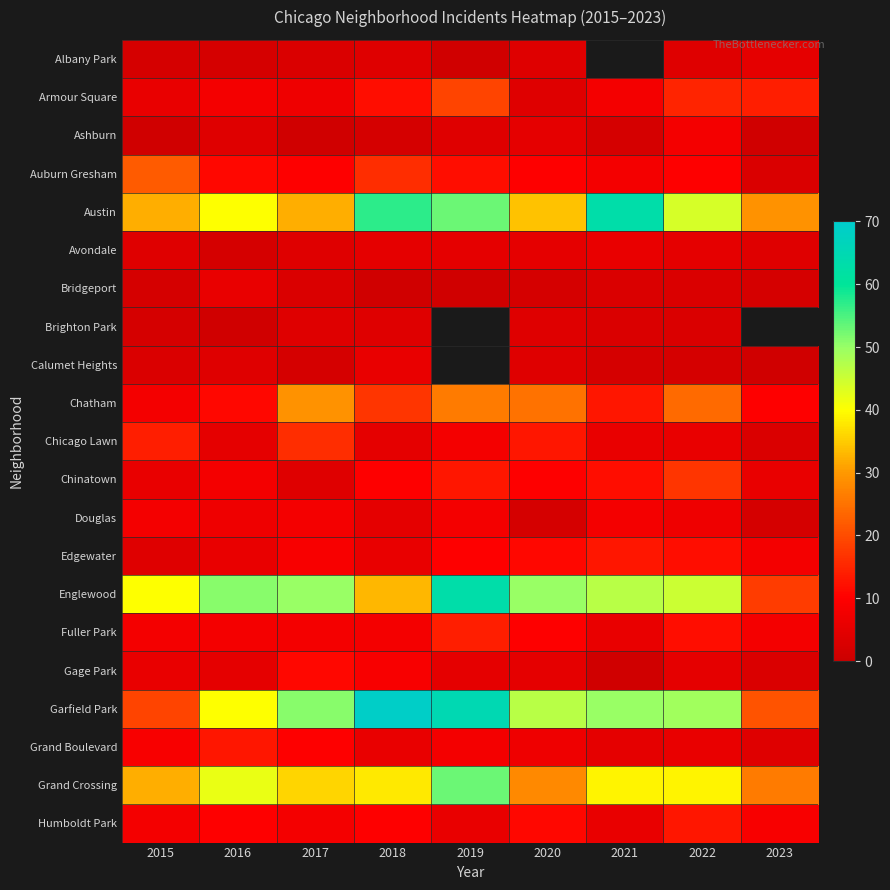

What value does the Douglas series have at 2020?

2.0